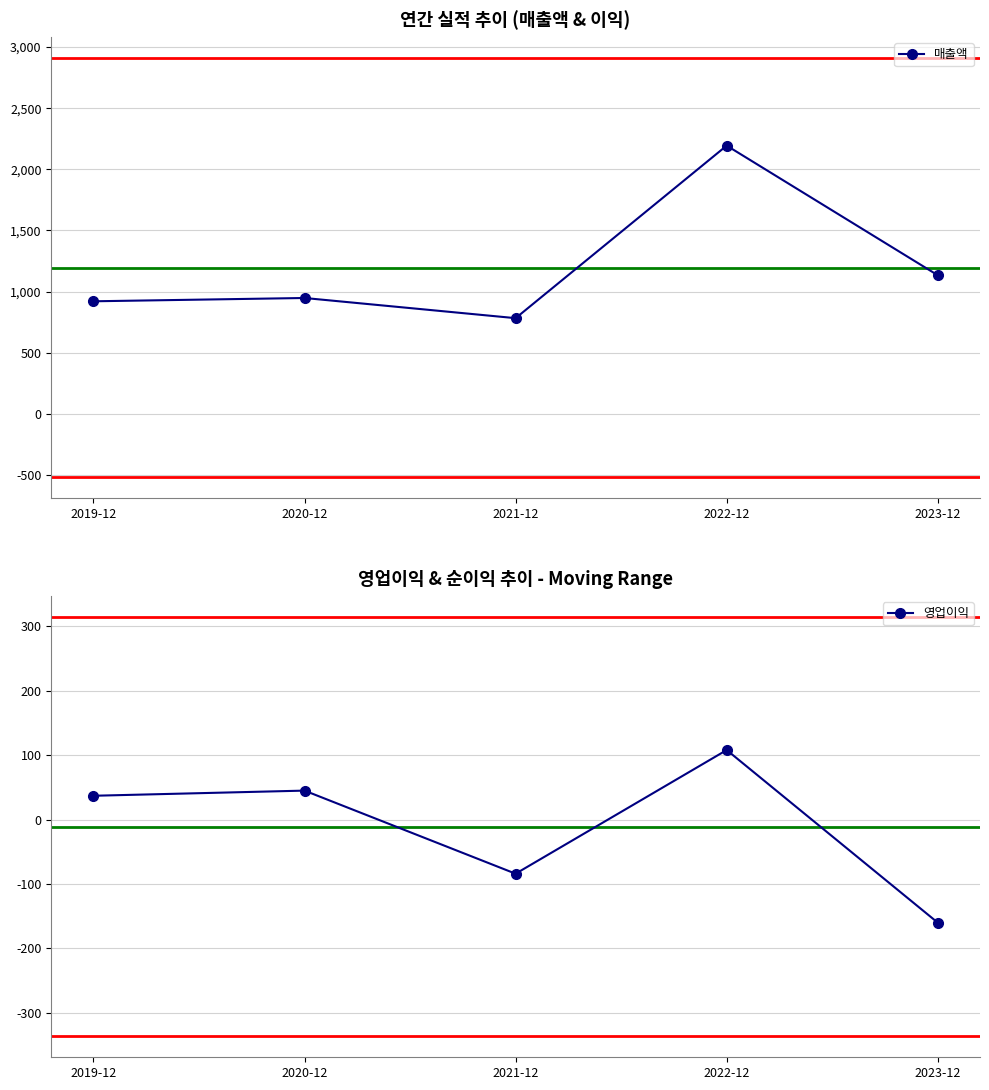

How many lines are shown in the chart?

2